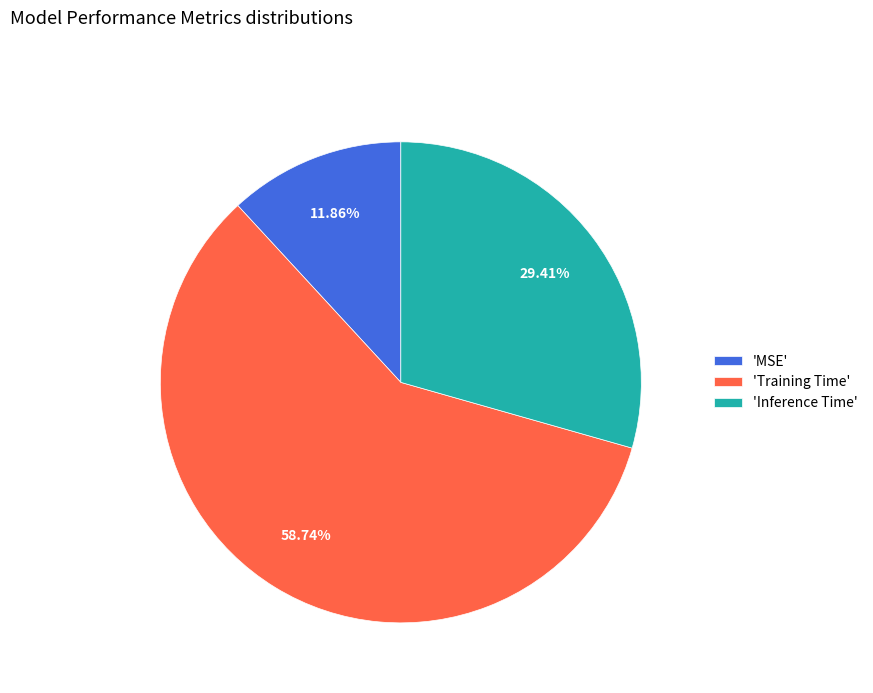

Combined, do 'Inference Time' and 'MSE' account for over 50%?

No